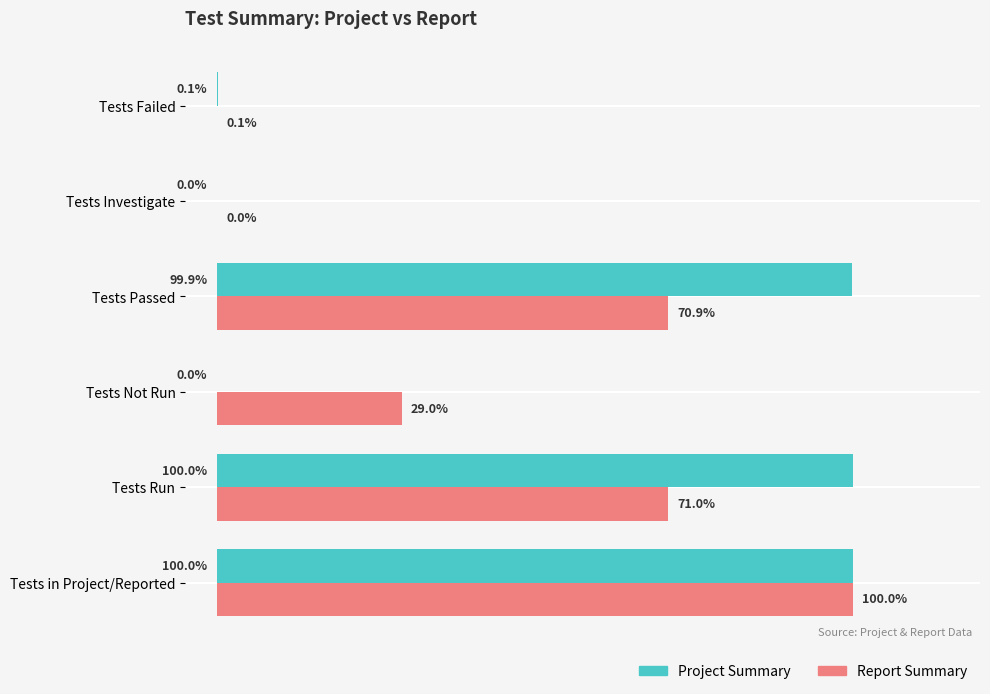

Between Tests Run and Tests Investigate, which series saw the biggest shift?

Project Summary